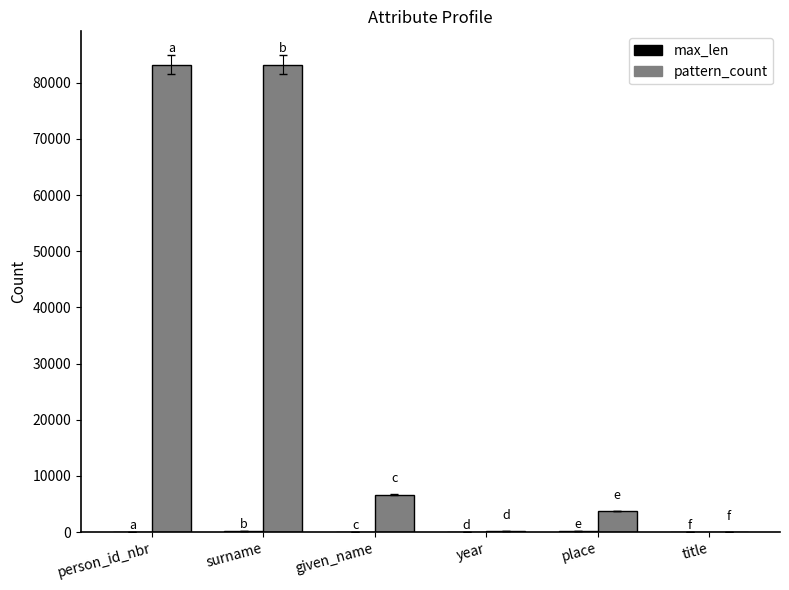

Are the bars horizontal?

No